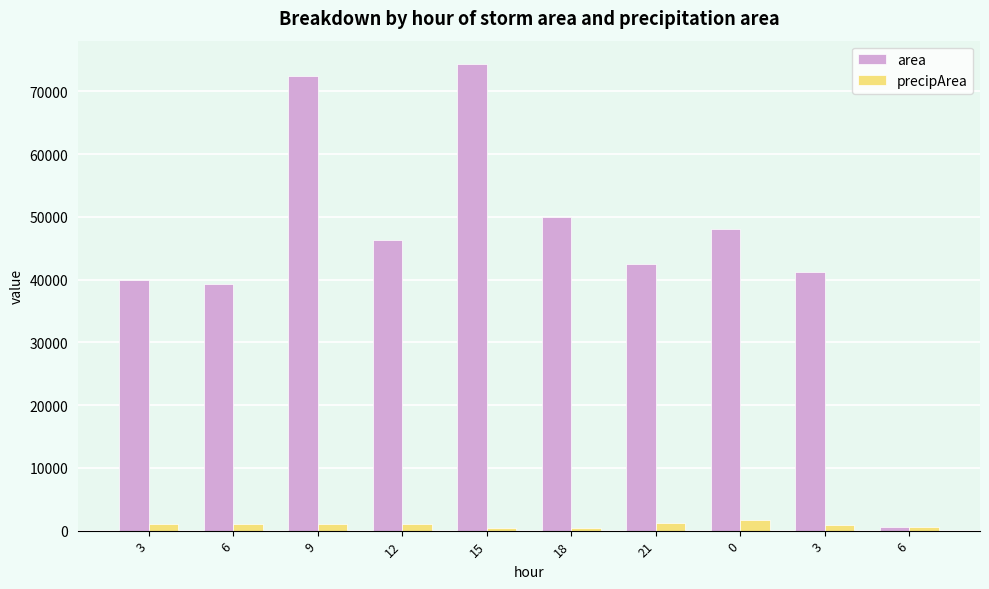

How many data points in area are less than 46250?

5